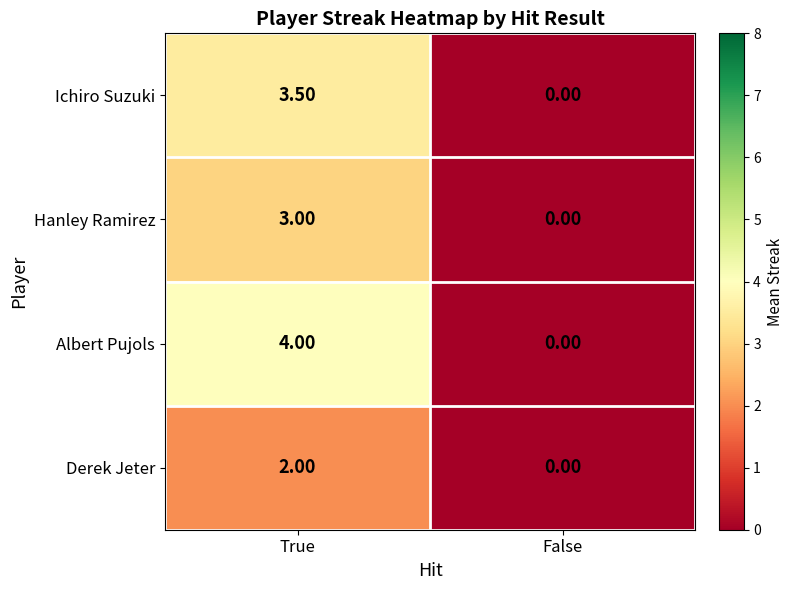

What is the difference between the maximum and minimum values in the Ichiro Suzuki series?

3.5